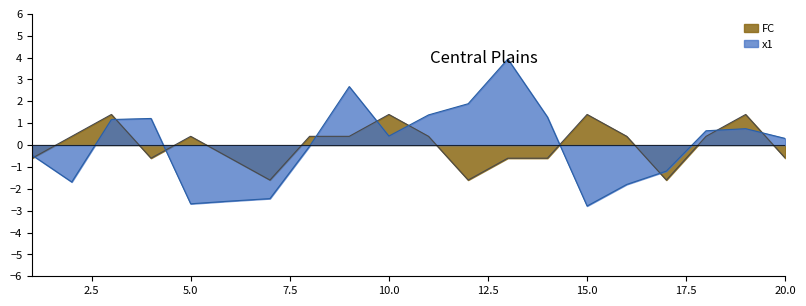

At which category does FC reach its first local valley?

4